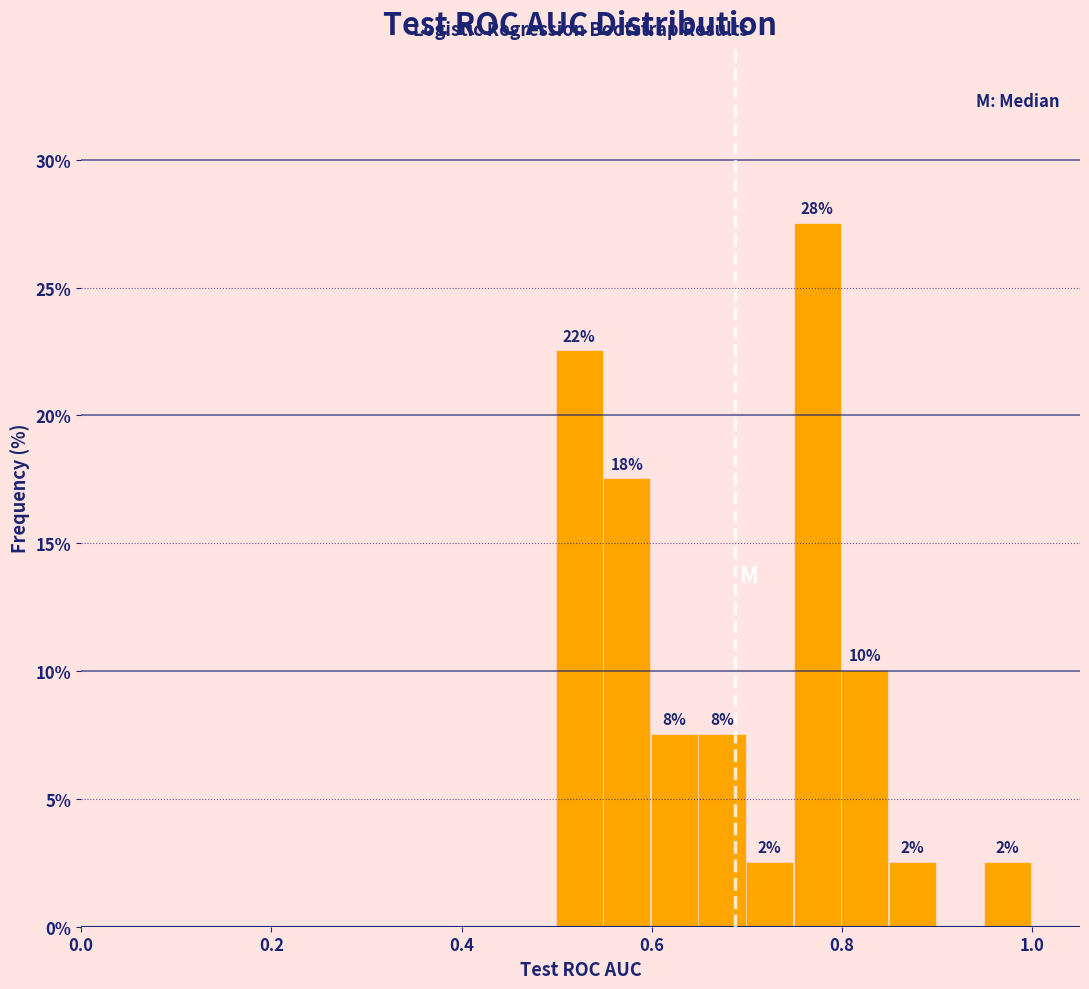

Around what value on the x-axis is the tallest bar? Give the approximate position of its centre, as read against the axis.

0.78